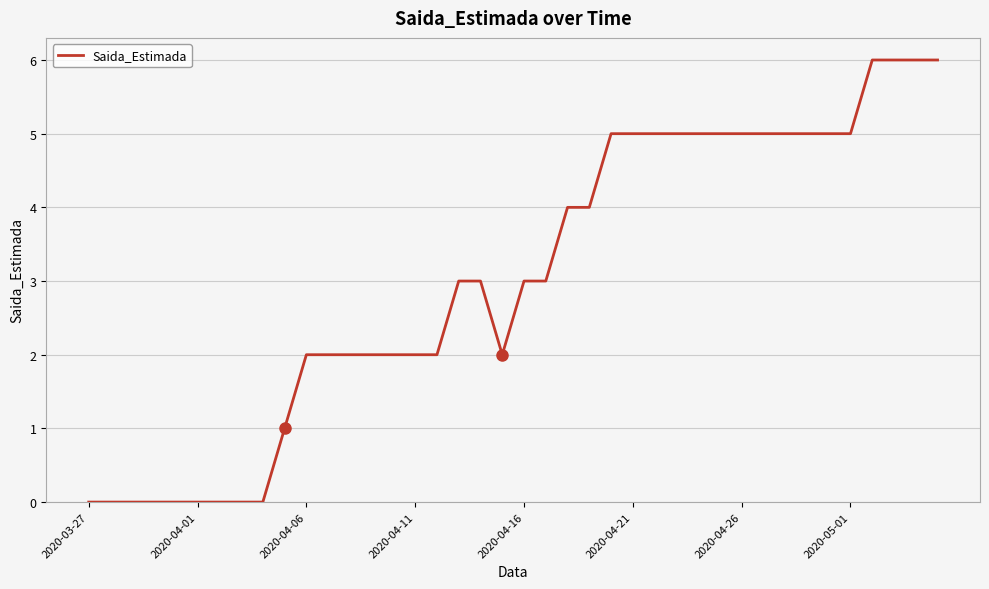

What is the greatest value displayed?

6